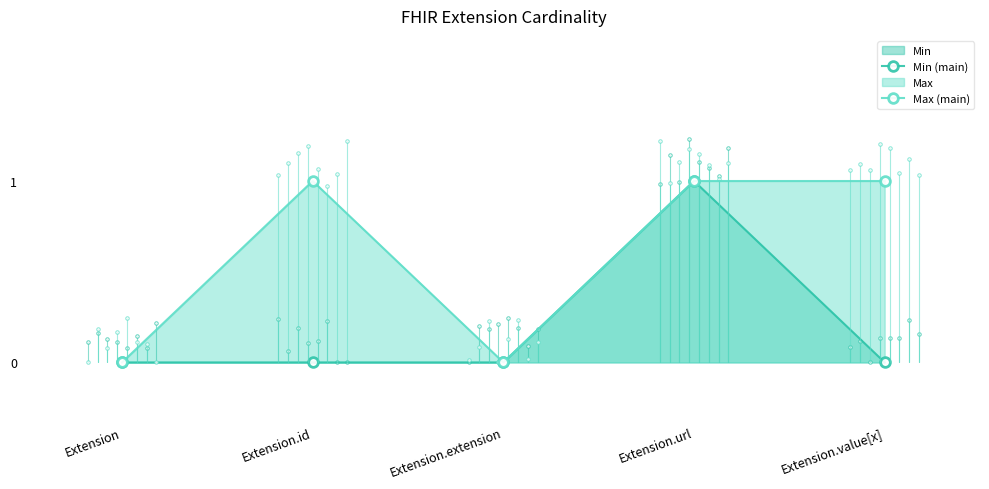

Where is the first local maximum for Min (main)?

Extension.url